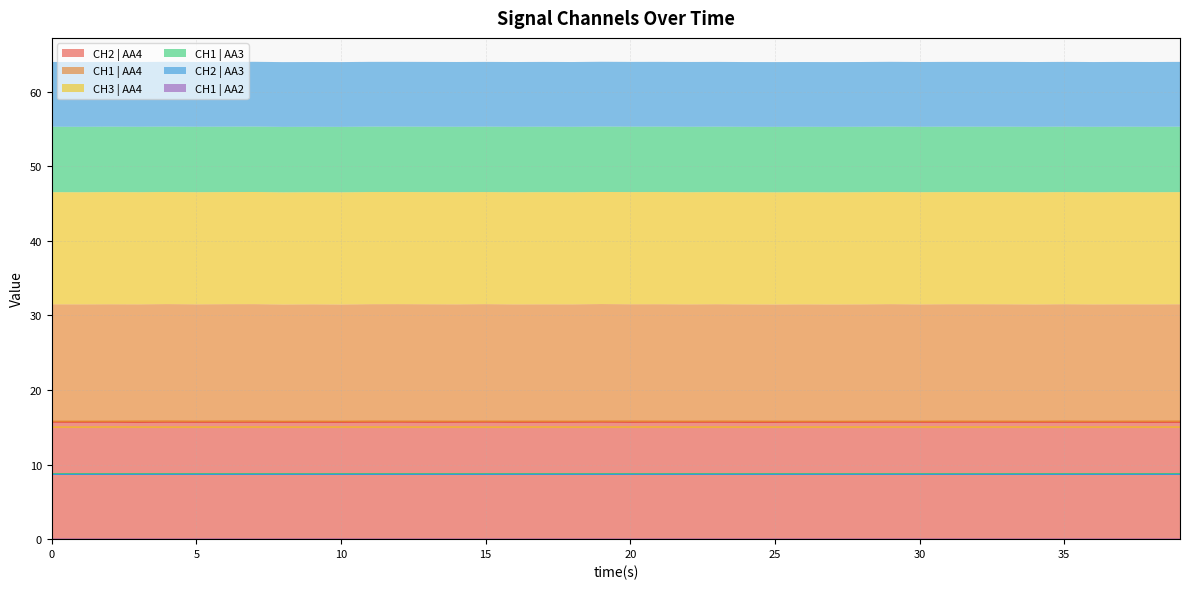

Where is CH1 | AA3 nearest to the value 8?

9